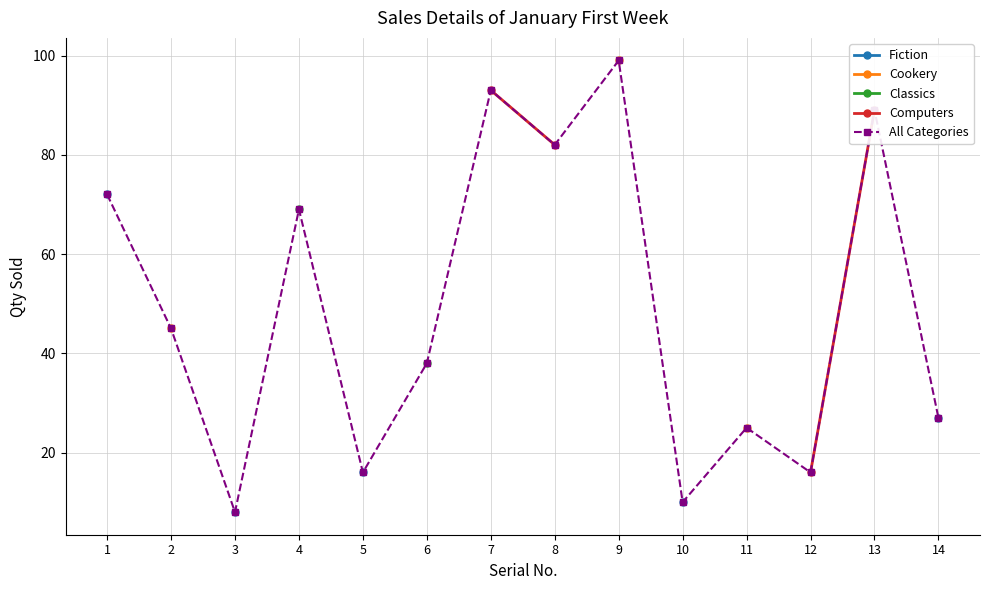

Is it true that All Categories equals 10 at 12?

False